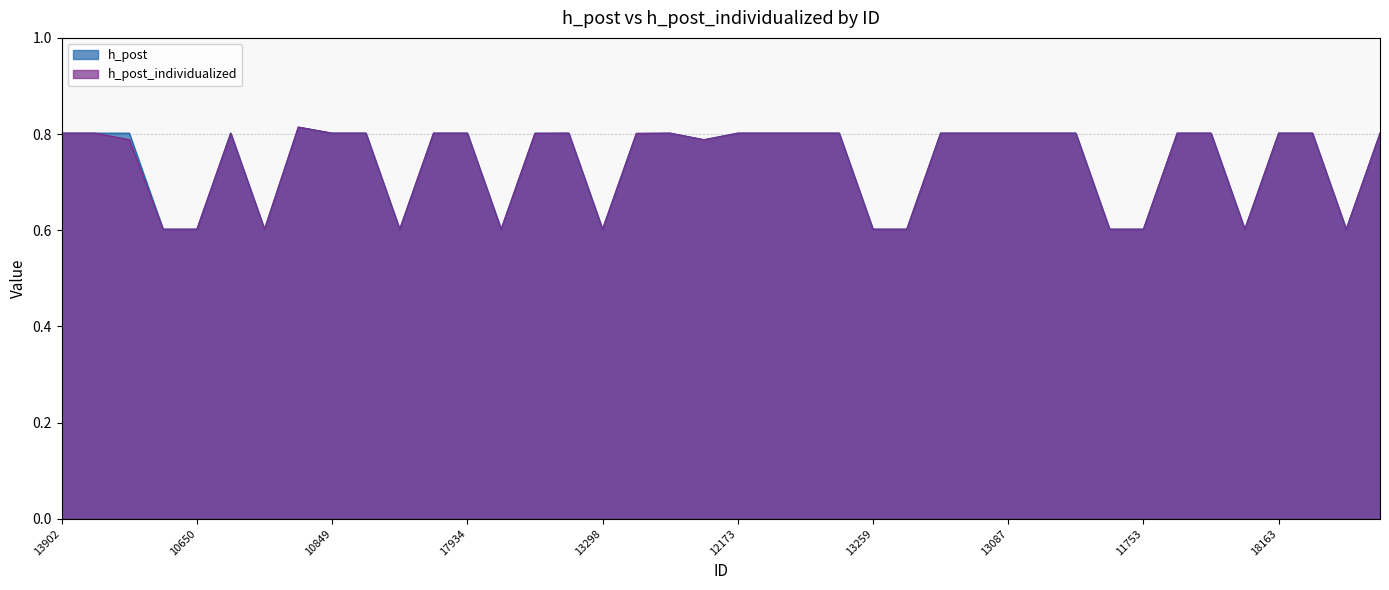

What value does the h_post series have at 16964?

0.6